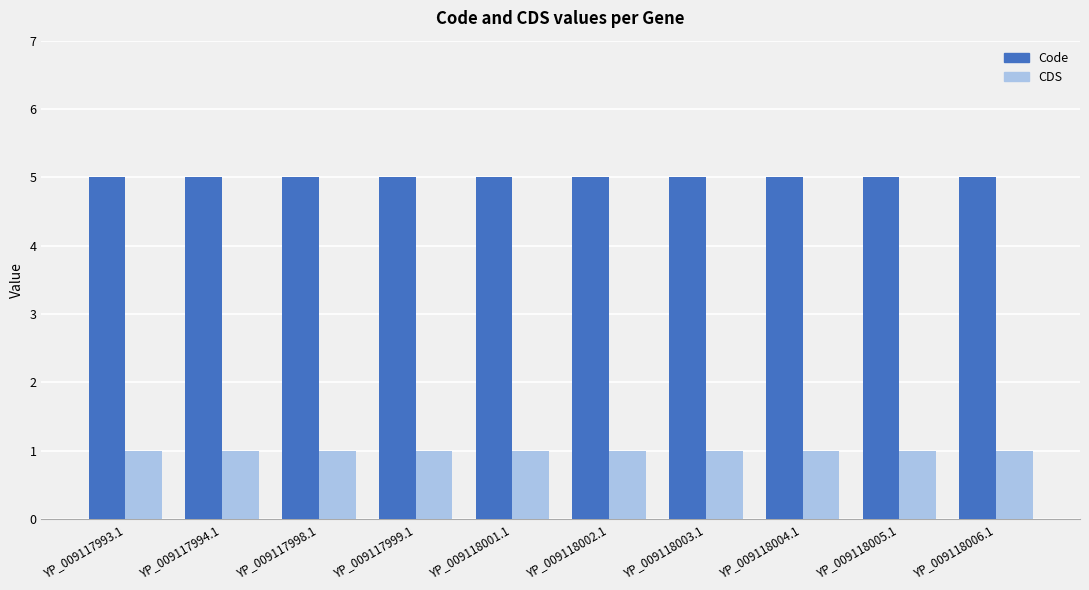

How many bars are there in total?

20